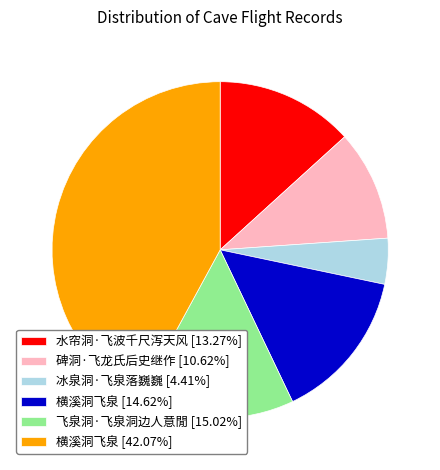

Is there a majority slice in this chart?

No